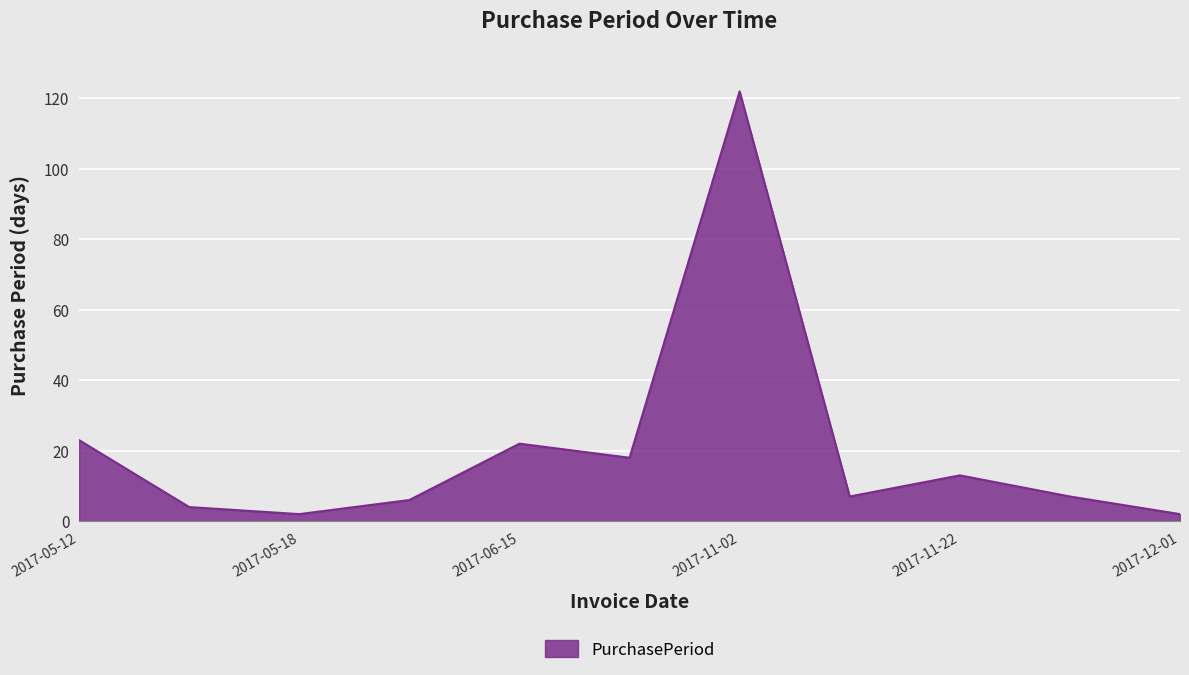

What is the greatest value displayed?

122